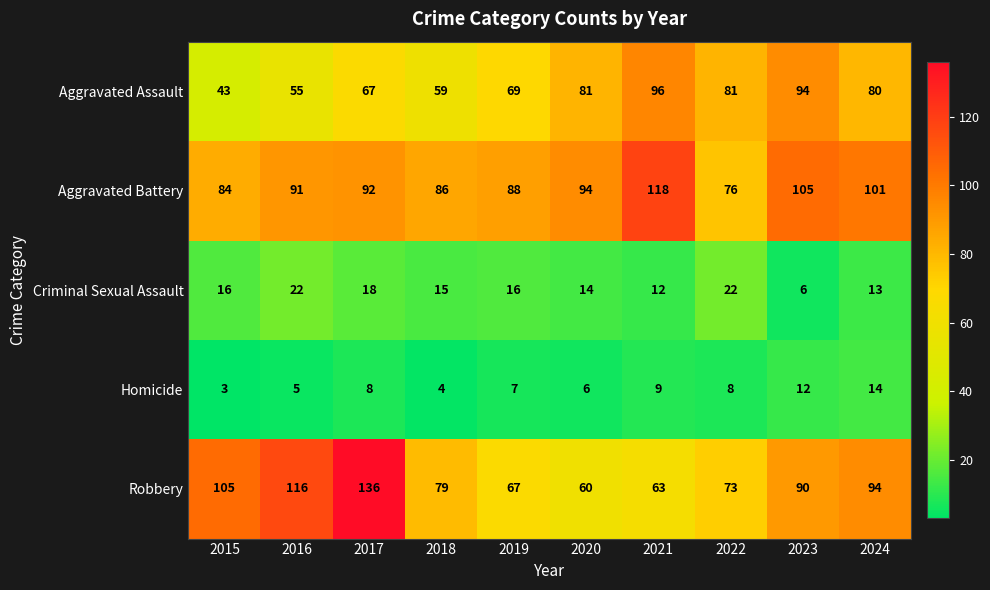

What is the difference between the highest and lowest values at 2019?

81